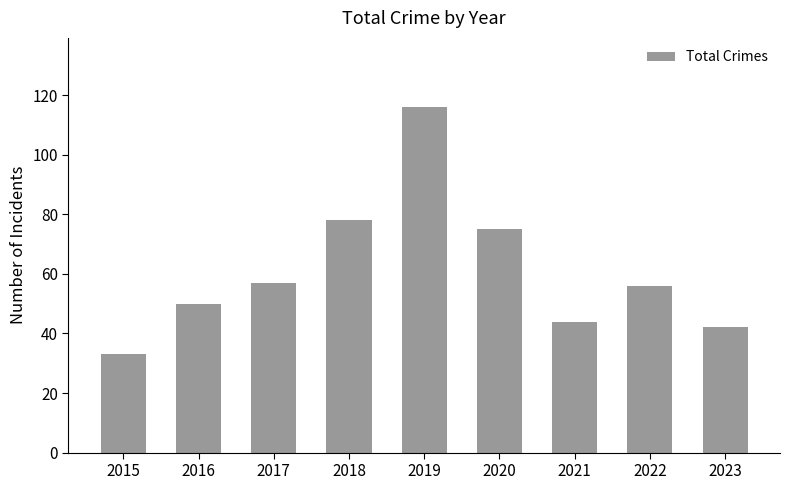

True or false: the data shows 116 at 2019.

True